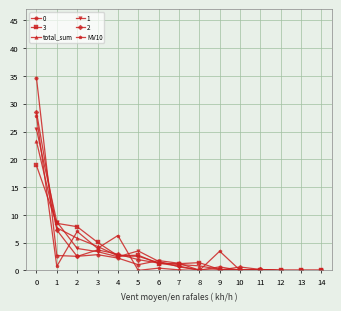

What value does the total_sum series have at 6?

1.4